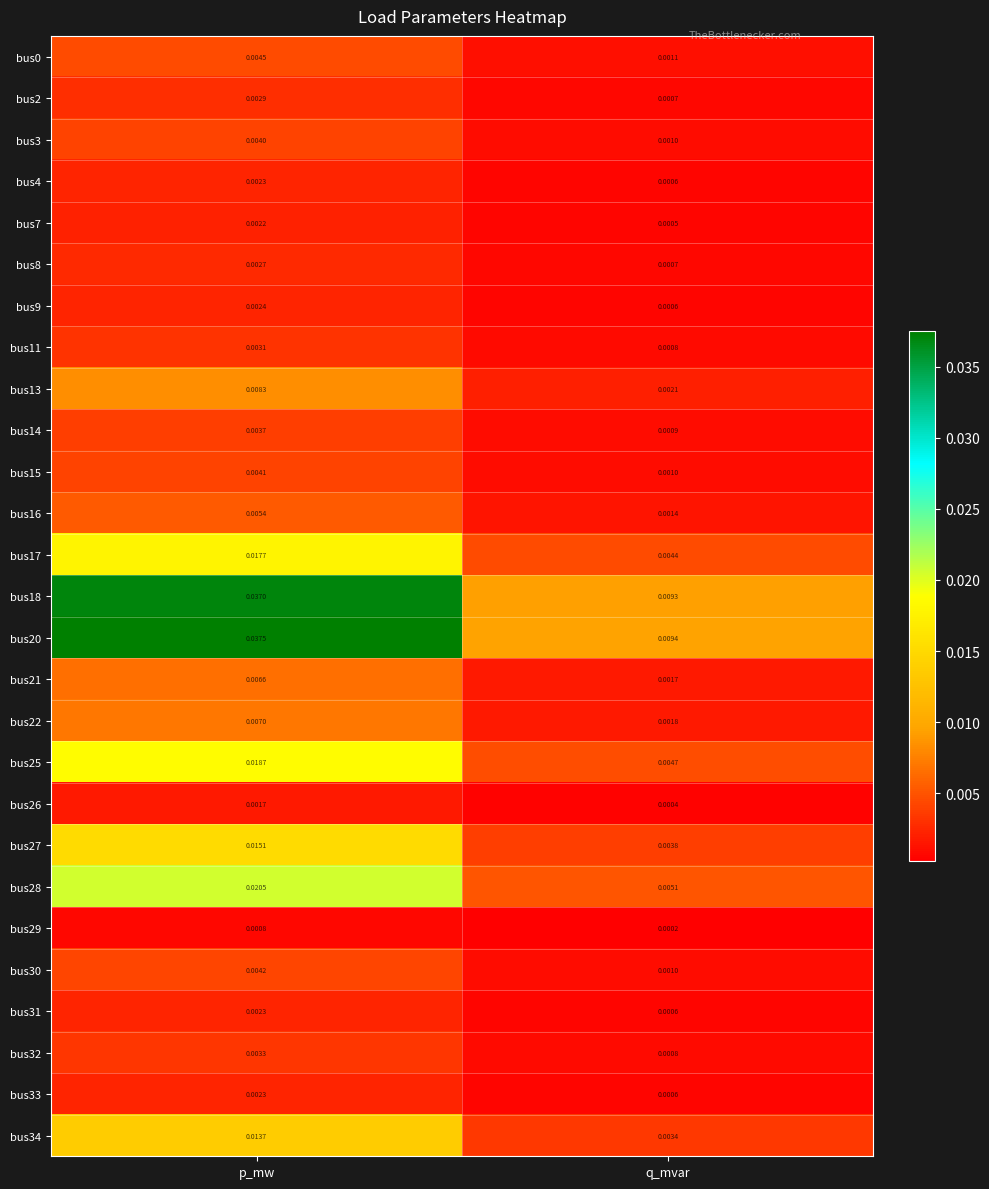

Which label corresponds to the largest value in the chart?

p_mw